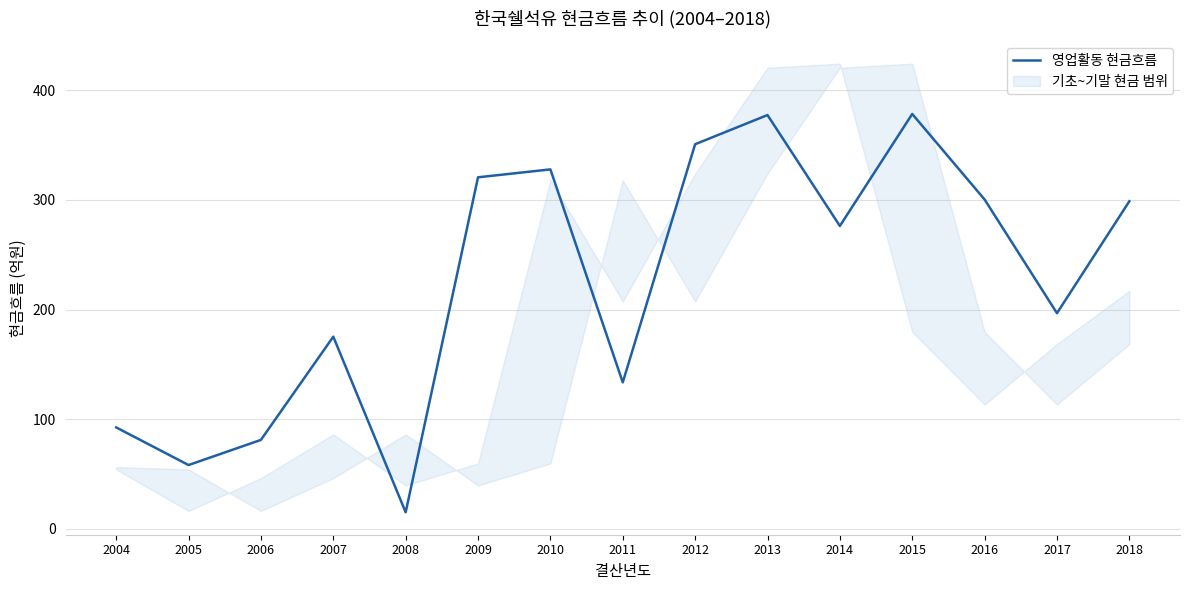

Rank the categories by value from highest to lowest.

2015, 2013, 2012, 2010, 2009, 2016, 2018, 2014, 2017, 2007, 2011, 2004, 2006, 2005, 2008